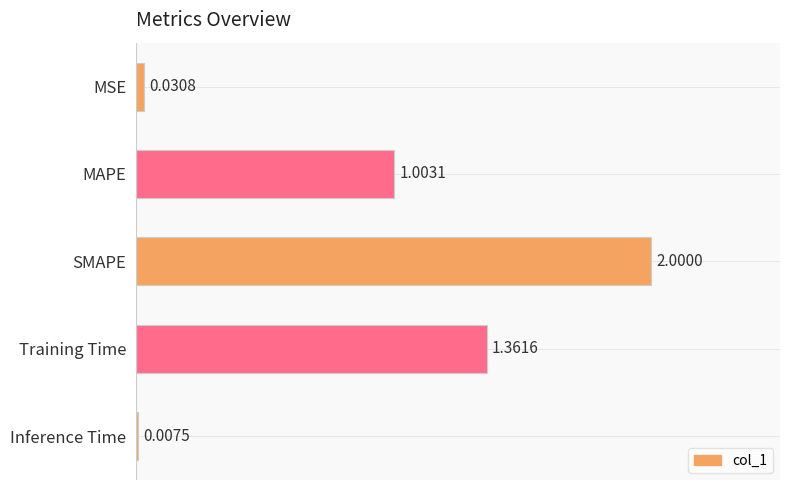

At which label is the value closest to 1?

MAPE